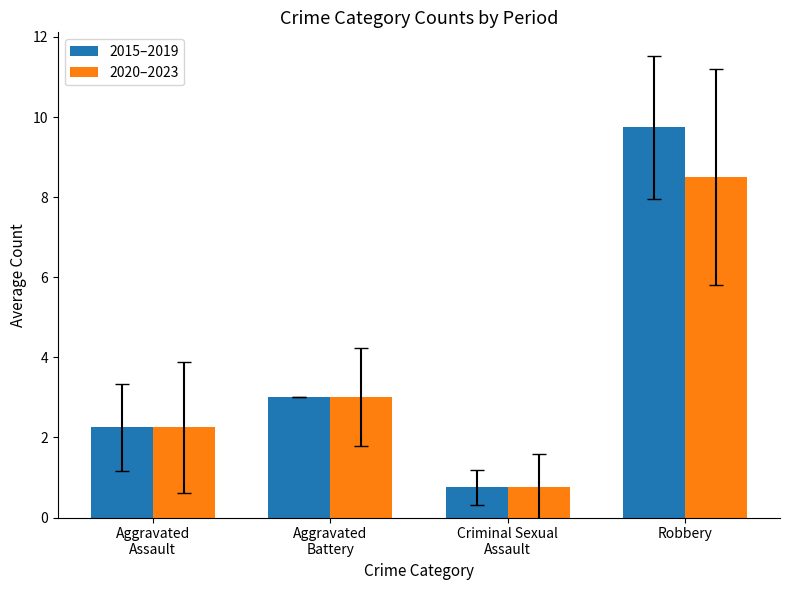

Are the bars horizontal?

No